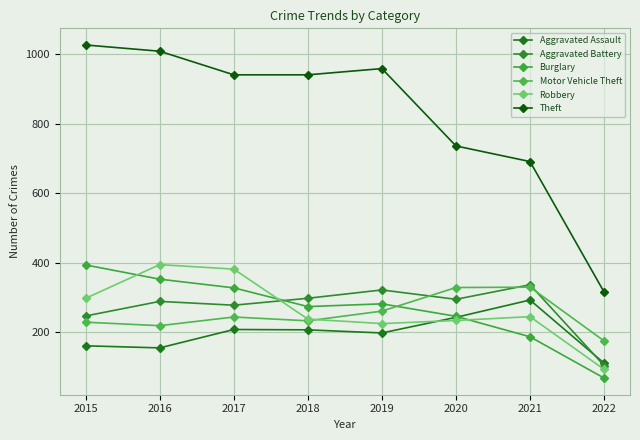

How many distinct data groups are displayed?

6